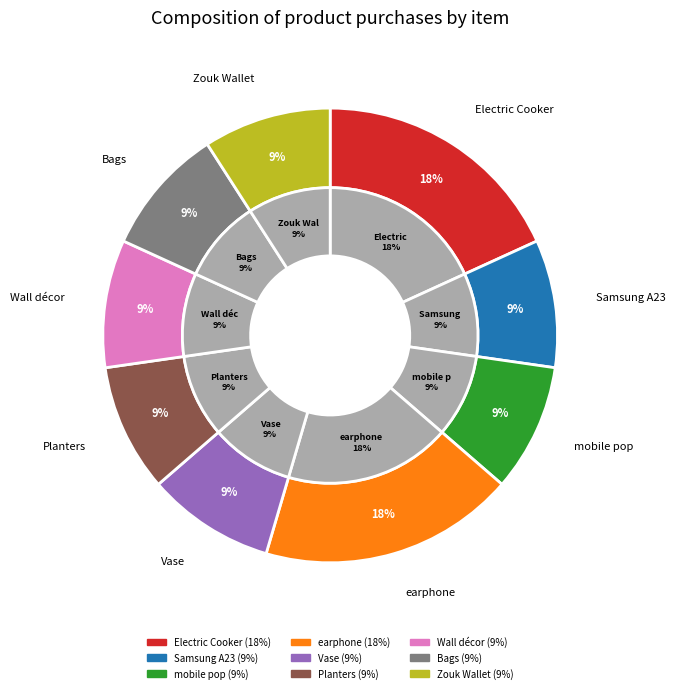

How many segments does this pie chart have?

9